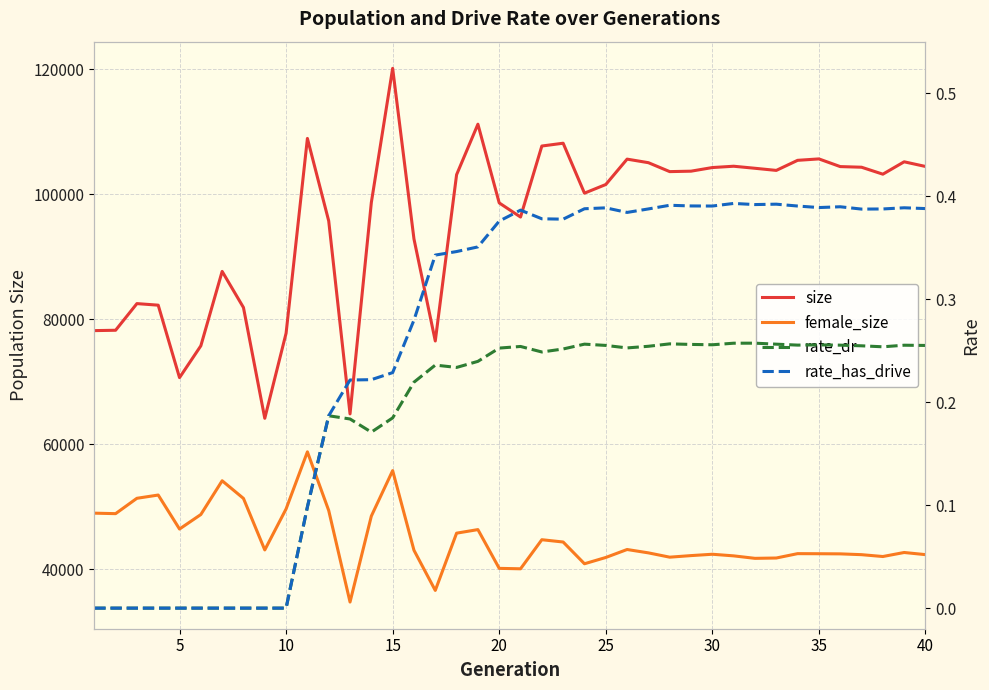

True or false: female_size and rate_dr cross at least once.

False